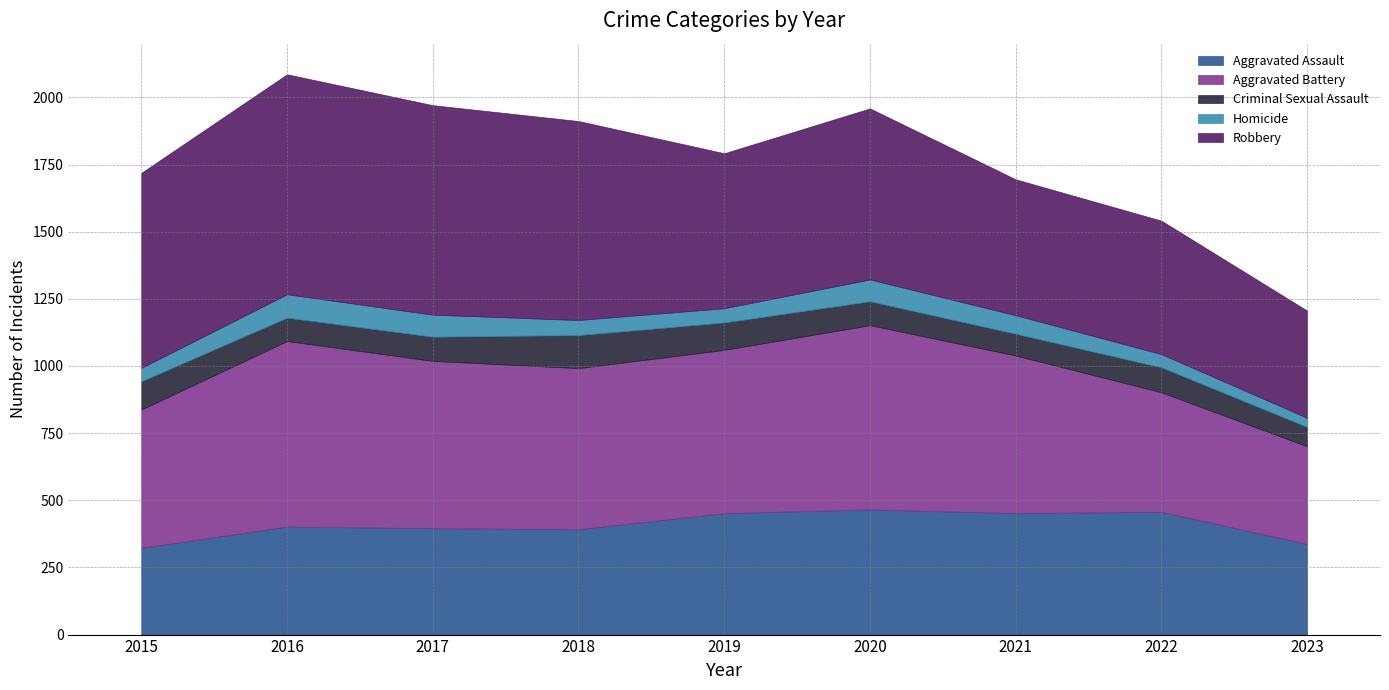

What is the lowest value of the Homicide series?

34